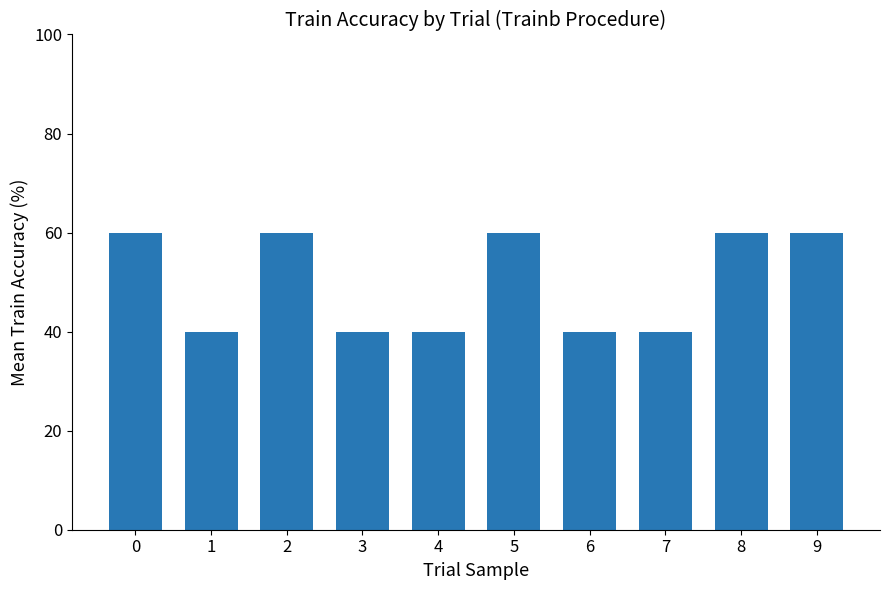

Reading left to right, what are all the values shown in this chart?

0=60	1=40	2=60	3=40	4=40	5=60	6=40	7=40	8=60	9=60